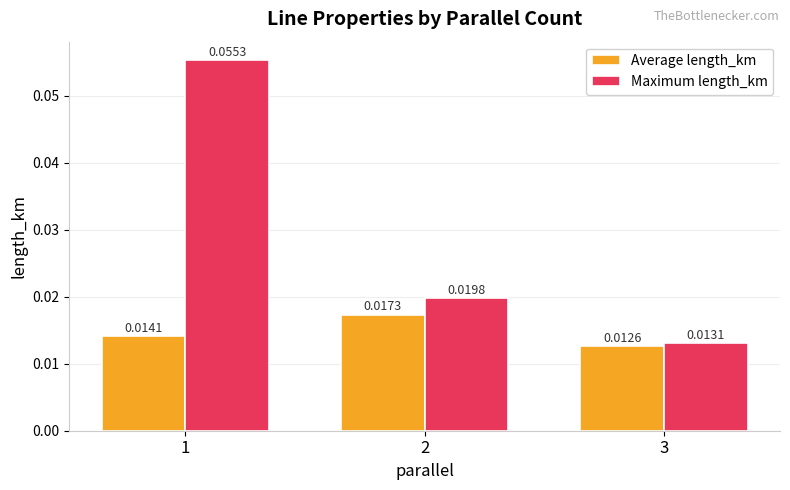

At how many categories does at least one series exceed 0?

3